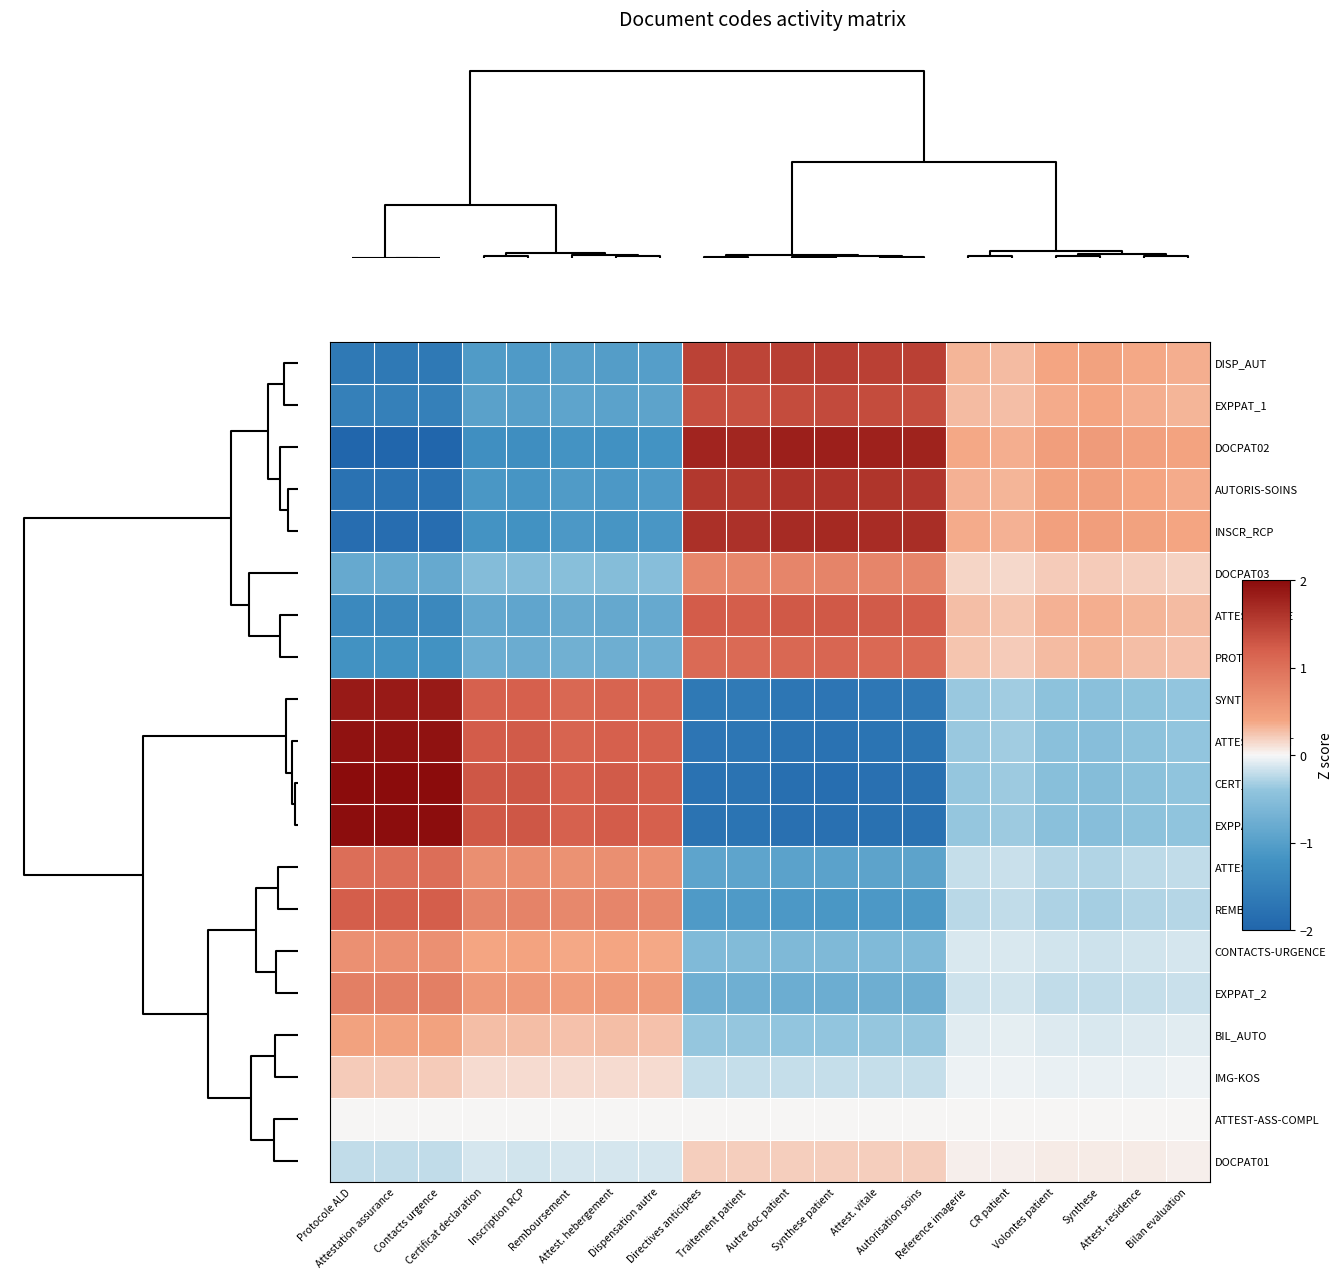

Reading right to left, what are all the values shown in this chart?

DISP_AUT: Bilan evaluation=0.3	Attest. residence=0.4	Synthese=0.4	Volontes patient=0.4	CR patient=0.3	Reference imagerie=0.3	Autorisation soins=1.5	Attest. vitale=1.5	Synthese patient=1.5	Autre doc patient=1.5	Traitement patient=1.5	Directives anticipees=1.5	Dispensation autre=-1.0	Attest. hebergement=-1.0	Remboursement=-1.0	Inscription RCP=-1.1	Certificat declaration=-1.1	Contacts urgence=-1.7	Attestation assurance=-1.7	Protocole ALD=-1.7
EXPPAT_1: Bilan evaluation=0.3	Attest. residence=0.3	Synthese=0.4	Volontes patient=0.4	CR patient=0.3	Reference imagerie=0.3	Autorisation soins=1.4	Attest. vitale=1.4	Synthese patient=1.4	Autre doc patient=1.4	Traitement patient=1.3	Directives anticipees=1.4	Dispensation autre=-0.9	Attest. hebergement=-0.9	Remboursement=-0.9	Inscription RCP=-1.0	Certificat declaration=-1.0	Contacts urgence=-1.5	Attestation assurance=-1.5	Protocole ALD=-1.5
DOCPAT02: Bilan evaluation=0.4	Attest. residence=0.4	Synthese=0.5	Volontes patient=0.5	CR patient=0.4	Reference imagerie=0.4	Autorisation soins=1.8	Attest. vitale=1.8	Synthese patient=1.8	Autre doc patient=1.8	Traitement patient=1.7	Directives anticipees=1.8	Dispensation autre=-1.2	Attest. hebergement=-1.2	Remboursement=-1.2	Inscription RCP=-1.3	Certificat declaration=-1.3	Contacts urgence=-2.0	Attestation assurance=-2.0	Protocole ALD=-2.0
AUTORIS-SOINS: Bilan evaluation=0.4	Attest. residence=0.4	Synthese=0.5	Volontes patient=0.4	CR patient=0.3	Reference imagerie=0.3	Autorisation soins=1.6	Attest. vitale=1.6	Synthese patient=1.6	Autre doc patient=1.6	Traitement patient=1.6	Directives anticipees=1.6	Dispensation autre=-1.1	Attest. hebergement=-1.1	Remboursement=-1.1	Inscription RCP=-1.1	Certificat declaration=-1.1	Contacts urgence=-1.8	Attestation assurance=-1.8	Protocole ALD=-1.8
INSCR_RCP: Bilan evaluation=0.4	Attest. residence=0.4	Synthese=0.5	Volontes patient=0.5	CR patient=0.3	Reference imagerie=0.4	Autorisation soins=1.7	Attest. vitale=1.7	Synthese patient=1.7	Autre doc patient=1.7	Traitement patient=1.6	Directives anticipees=1.7	Dispensation autre=-1.1	Attest. hebergement=-1.2	Remboursement=-1.1	Inscription RCP=-1.2	Certificat declaration=-1.2	Contacts urgence=-1.9	Attestation assurance=-1.9	Protocole ALD=-1.9
DOCPAT03: Bilan evaluation=0.2	Attest. residence=0.2	Synthese=0.2	Volontes patient=0.2	CR patient=0.1	Reference imagerie=0.2	Autorisation soins=0.8	Attest. vitale=0.8	Synthese patient=0.8	Autre doc patient=0.8	Traitement patient=0.7	Directives anticipees=0.7	Dispensation autre=-0.5	Attest. hebergement=-0.5	Remboursement=-0.5	Inscription RCP=-0.5	Certificat declaration=-0.5	Contacts urgence=-0.8	Attestation assurance=-0.8	Protocole ALD=-0.8
ATTEST-VITALE: Bilan evaluation=0.3	Attest. residence=0.3	Synthese=0.4	Volontes patient=0.3	CR patient=0.2	Reference imagerie=0.3	Autorisation soins=1.2	Attest. vitale=1.2	Synthese patient=1.3	Autre doc patient=1.3	Traitement patient=1.2	Directives anticipees=1.2	Dispensation autre=-0.8	Attest. hebergement=-0.9	Remboursement=-0.8	Inscription RCP=-0.9	Certificat declaration=-0.9	Contacts urgence=-1.4	Attestation assurance=-1.4	Protocole ALD=-1.4
PROT_ALD: Bilan evaluation=0.3	Attest. residence=0.3	Synthese=0.3	Volontes patient=0.3	CR patient=0.2	Reference imagerie=0.2	Autorisation soins=1.1	Attest. vitale=1.1	Synthese patient=1.1	Autre doc patient=1.1	Traitement patient=1.1	Directives anticipees=1.1	Dispensation autre=-0.7	Attest. hebergement=-0.8	Remboursement=-0.7	Inscription RCP=-0.8	Certificat declaration=-0.8	Contacts urgence=-1.2	Attestation assurance=-1.2	Protocole ALD=-1.2
SYNTH: Bilan evaluation=-0.4	Attest. residence=-0.4	Synthese=-0.5	Volontes patient=-0.5	CR patient=-0.3	Reference imagerie=-0.4	Autorisation soins=-1.7	Attest. vitale=-1.7	Synthese patient=-1.7	Autre doc patient=-1.7	Traitement patient=-1.6	Directives anticipees=-1.7	Dispensation autre=1.1	Attest. hebergement=1.2	Remboursement=1.1	Inscription RCP=1.2	Certificat declaration=1.2	Contacts urgence=1.9	Attestation assurance=1.9	Protocole ALD=1.9
ATTEST-HEBGT: Bilan evaluation=-0.4	Attest. residence=-0.4	Synthese=-0.5	Volontes patient=-0.5	CR patient=-0.3	Reference imagerie=-0.4	Autorisation soins=-1.7	Attest. vitale=-1.7	Synthese patient=-1.8	Autre doc patient=-1.8	Traitement patient=-1.7	Directives anticipees=-1.7	Dispensation autre=1.2	Attest. hebergement=1.2	Remboursement=1.1	Inscription RCP=1.2	Certificat declaration=1.2	Contacts urgence=1.9	Attestation assurance=1.9	Protocole ALD=1.9
CERT_DECL: Bilan evaluation=-0.4	Attest. residence=-0.5	Synthese=-0.5	Volontes patient=-0.5	CR patient=-0.4	Reference imagerie=-0.4	Autorisation soins=-1.8	Attest. vitale=-1.8	Synthese patient=-1.8	Autre doc patient=-1.8	Traitement patient=-1.8	Directives anticipees=-1.8	Dispensation autre=1.2	Attest. hebergement=1.2	Remboursement=1.2	Inscription RCP=1.3	Certificat declaration=1.3	Contacts urgence=2.0	Attestation assurance=2.0	Protocole ALD=2.0
EXPPAT_3: Bilan evaluation=-0.4	Attest. residence=-0.4	Synthese=-0.5	Volontes patient=-0.5	CR patient=-0.4	Reference imagerie=-0.4	Autorisation soins=-1.8	Attest. vitale=-1.8	Synthese patient=-1.8	Autre doc patient=-1.8	Traitement patient=-1.7	Directives anticipees=-1.8	Dispensation autre=1.2	Attest. hebergement=1.2	Remboursement=1.2	Inscription RCP=1.3	Certificat declaration=1.3	Contacts urgence=2.0	Attestation assurance=2.0	Protocole ALD=2.0
ATTEST-RESID: Bilan evaluation=-0.2	Attest. residence=-0.2	Synthese=-0.3	Volontes patient=-0.3	CR patient=-0.2	Reference imagerie=-0.2	Autorisation soins=-0.9	Attest. vitale=-0.9	Synthese patient=-0.9	Autre doc patient=-0.9	Traitement patient=-0.9	Directives anticipees=-0.9	Dispensation autre=0.6	Attest. hebergement=0.6	Remboursement=0.6	Inscription RCP=0.7	Certificat declaration=0.7	Contacts urgence=1.0	Attestation assurance=1.0	Protocole ALD=1.0
REMB: Bilan evaluation=-0.3	Attest. residence=-0.3	Synthese=-0.3	Volontes patient=-0.3	CR patient=-0.2	Reference imagerie=-0.2	Autorisation soins=-1.1	Attest. vitale=-1.1	Synthese patient=-1.1	Autre doc patient=-1.1	Traitement patient=-1.1	Directives anticipees=-1.1	Dispensation autre=0.7	Attest. hebergement=0.8	Remboursement=0.7	Inscription RCP=0.8	Certificat declaration=0.8	Contacts urgence=1.2	Attestation assurance=1.2	Protocole ALD=1.2
CONTACTS-URGENCE: Bilan evaluation=-0.1	Attest. residence=-0.1	Synthese=-0.2	Volontes patient=-0.2	CR patient=-0.1	Reference imagerie=-0.1	Autorisation soins=-0.6	Attest. vitale=-0.6	Synthese patient=-0.6	Autre doc patient=-0.6	Traitement patient=-0.6	Directives anticipees=-0.6	Dispensation autre=0.4	Attest. hebergement=0.4	Remboursement=0.4	Inscription RCP=0.4	Certificat declaration=0.4	Contacts urgence=0.6	Attestation assurance=0.6	Protocole ALD=0.6
EXPPAT_2: Bilan evaluation=-0.2	Attest. residence=-0.2	Synthese=-0.2	Volontes patient=-0.2	CR patient=-0.1	Reference imagerie=-0.2	Autorisation soins=-0.8	Attest. vitale=-0.8	Synthese patient=-0.8	Autre doc patient=-0.8	Traitement patient=-0.7	Directives anticipees=-0.7	Dispensation autre=0.5	Attest. hebergement=0.5	Remboursement=0.5	Inscription RCP=0.5	Certificat declaration=0.5	Contacts urgence=0.8	Attestation assurance=0.8	Protocole ALD=0.8
BIL_AUTO: Bilan evaluation=-0.1	Attest. residence=-0.1	Synthese=-0.1	Volontes patient=-0.1	CR patient=-0.1	Reference imagerie=-0.1	Autorisation soins=-0.4	Attest. vitale=-0.4	Synthese patient=-0.4	Autre doc patient=-0.4	Traitement patient=-0.4	Directives anticipees=-0.4	Dispensation autre=0.3	Attest. hebergement=0.3	Remboursement=0.3	Inscription RCP=0.3	Certificat declaration=0.3	Contacts urgence=0.4	Attestation assurance=0.4	Protocole ALD=0.4
IMG-KOS: Bilan evaluation=-0.0	Attest. residence=-0.0	Synthese=-0.1	Volontes patient=-0.1	CR patient=-0.0	Reference imagerie=-0.0	Autorisation soins=-0.2	Attest. vitale=-0.2	Synthese patient=-0.2	Autre doc patient=-0.2	Traitement patient=-0.2	Directives anticipees=-0.2	Dispensation autre=0.1	Attest. hebergement=0.1	Remboursement=0.1	Inscription RCP=0.1	Certificat declaration=0.1	Contacts urgence=0.2	Attestation assurance=0.2	Protocole ALD=0.2
ATTEST-ASS-COMPL: Bilan evaluation=-0.0	Attest. residence=-0.0	Synthese=-0.0	Volontes patient=-0.0	CR patient=-0.0	Reference imagerie=-0.0	Autorisation soins=-0.0	Attest. vitale=-0.0	Synthese patient=-0.0	Autre doc patient=-0.0	Traitement patient=-0.0	Directives anticipees=-0.0	Dispensation autre=0.0	Attest. hebergement=0.0	Remboursement=0.0	Inscription RCP=0.0	Certificat declaration=0.0	Contacts urgence=0.0	Attestation assurance=0.0	Protocole ALD=0.0
DOCPAT01: Bilan evaluation=0.0	Attest. residence=0.0	Synthese=0.1	Volontes patient=0.1	CR patient=0.0	Reference imagerie=0.0	Autorisation soins=0.2	Attest. vitale=0.2	Synthese patient=0.2	Autre doc patient=0.2	Traitement patient=0.2	Directives anticipees=0.2	Dispensation autre=-0.1	Attest. hebergement=-0.1	Remboursement=-0.1	Inscription RCP=-0.1	Certificat declaration=-0.1	Contacts urgence=-0.2	Attestation assurance=-0.2	Protocole ALD=-0.2